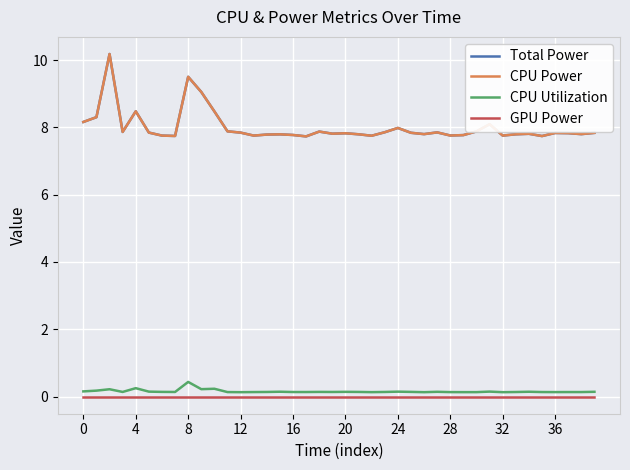

At which label is CPU Utilization closest to 0?

32